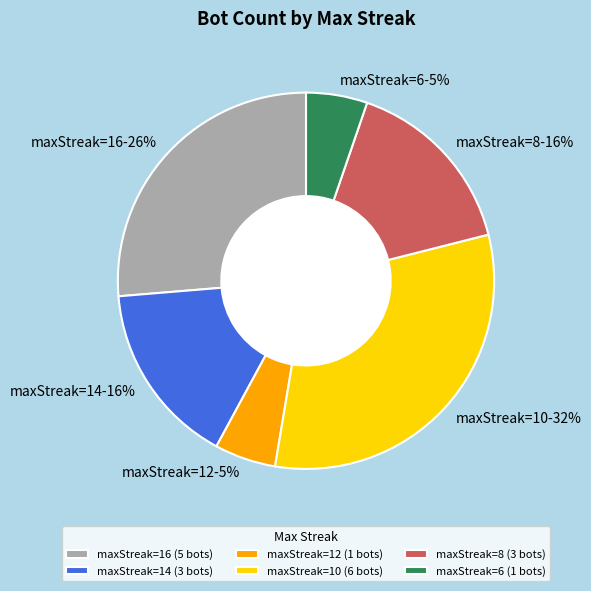

To the nearest percent, what is the average slice percentage?

17%